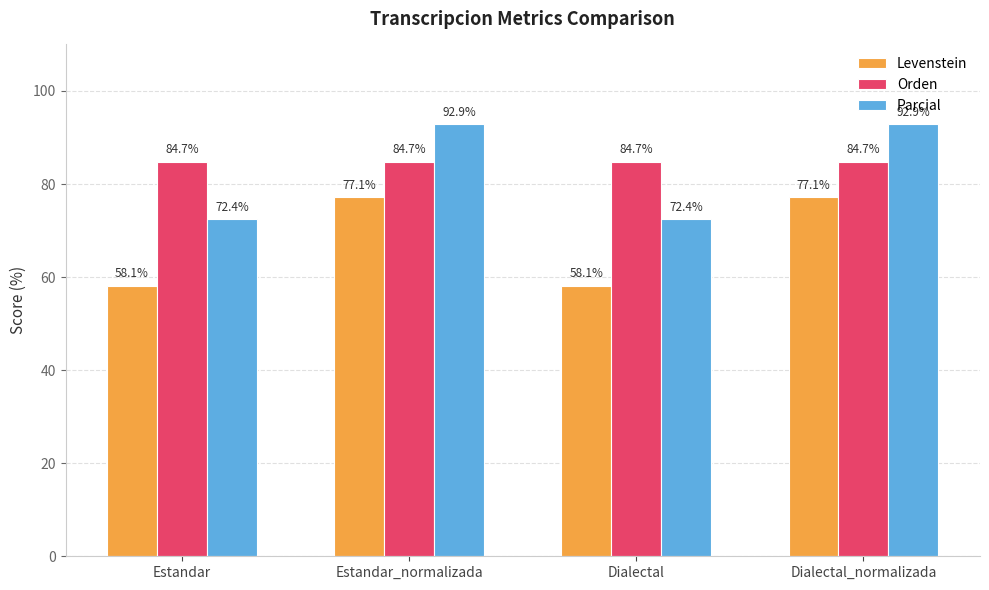

What is the difference between the maximum and second lowest values in the Levenstein series?

19.0